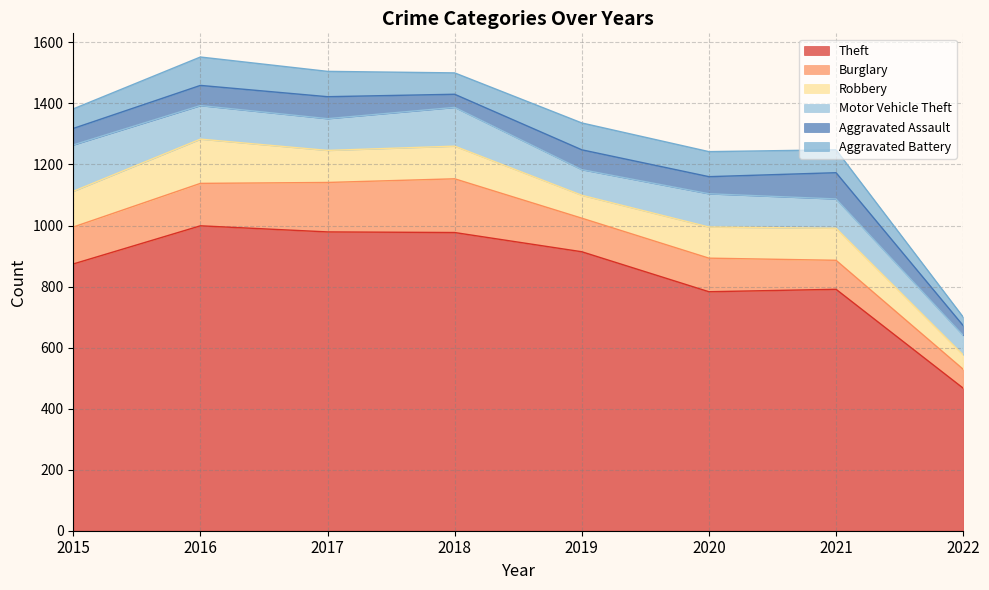

What is the value of the Aggravated Battery point at the 6th from the left?

82